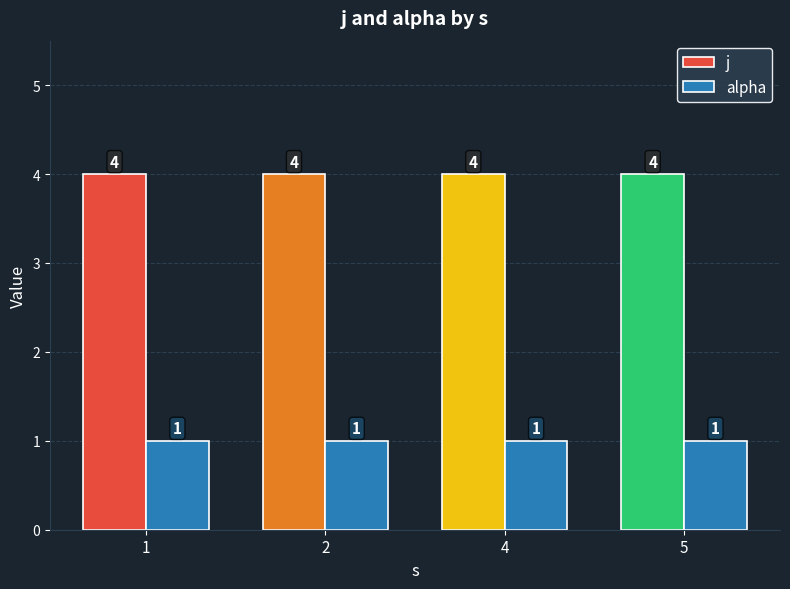

What is the average value of the alpha series?

1